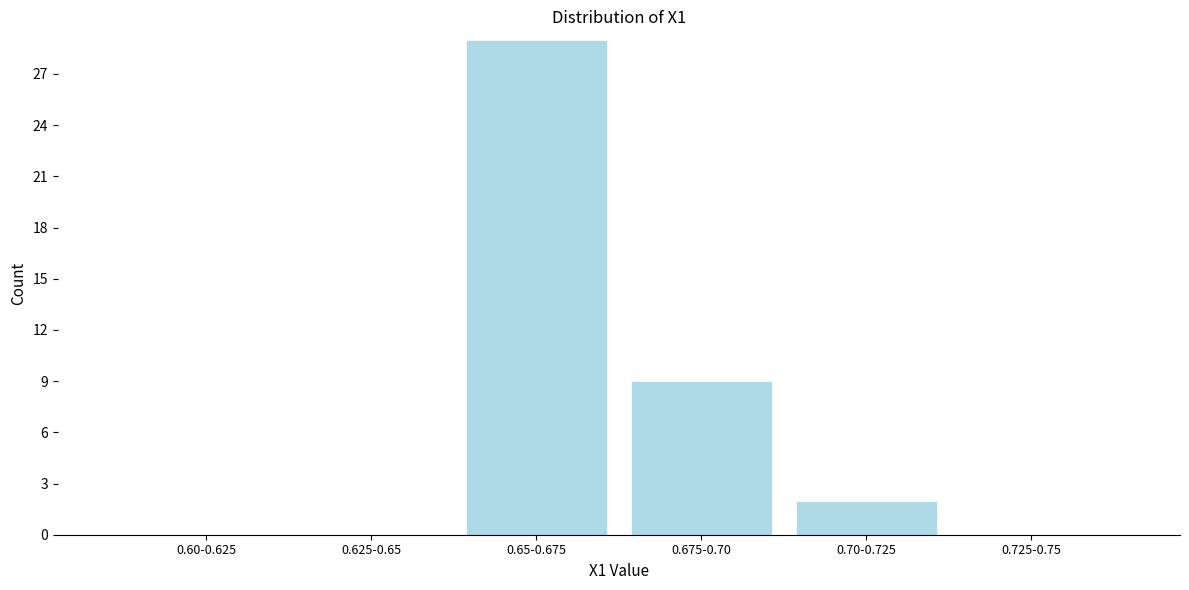

Reading left to right, transcribe all the data shown in this chart.

0.60-0.625=0	0.625-0.65=0	0.65-0.675=29	0.675-0.70=9	0.70-0.725=2	0.725-0.75=0